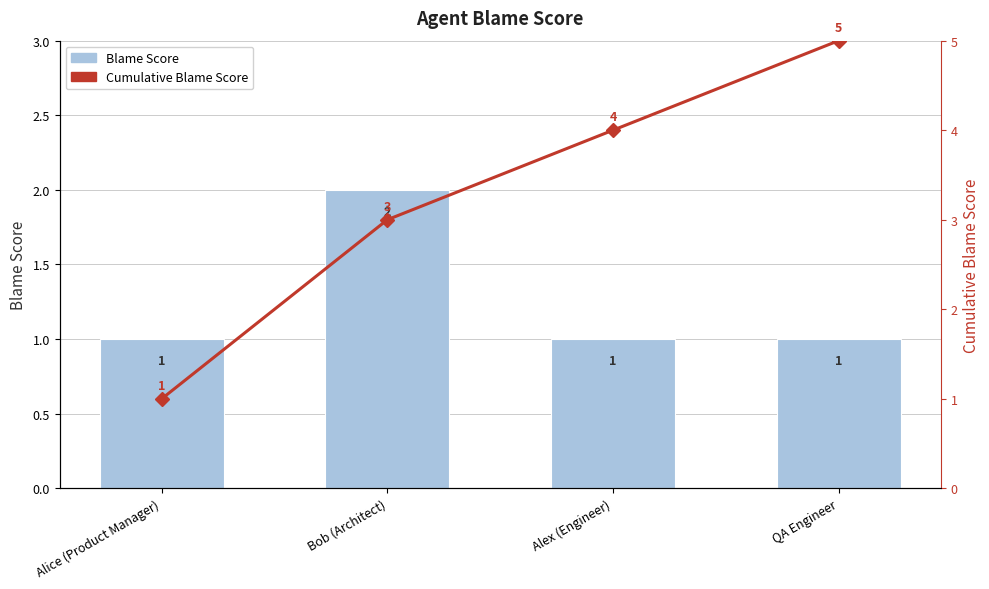

What is the difference between the maximum and minimum values in the Cumulative Blame Score series?

4